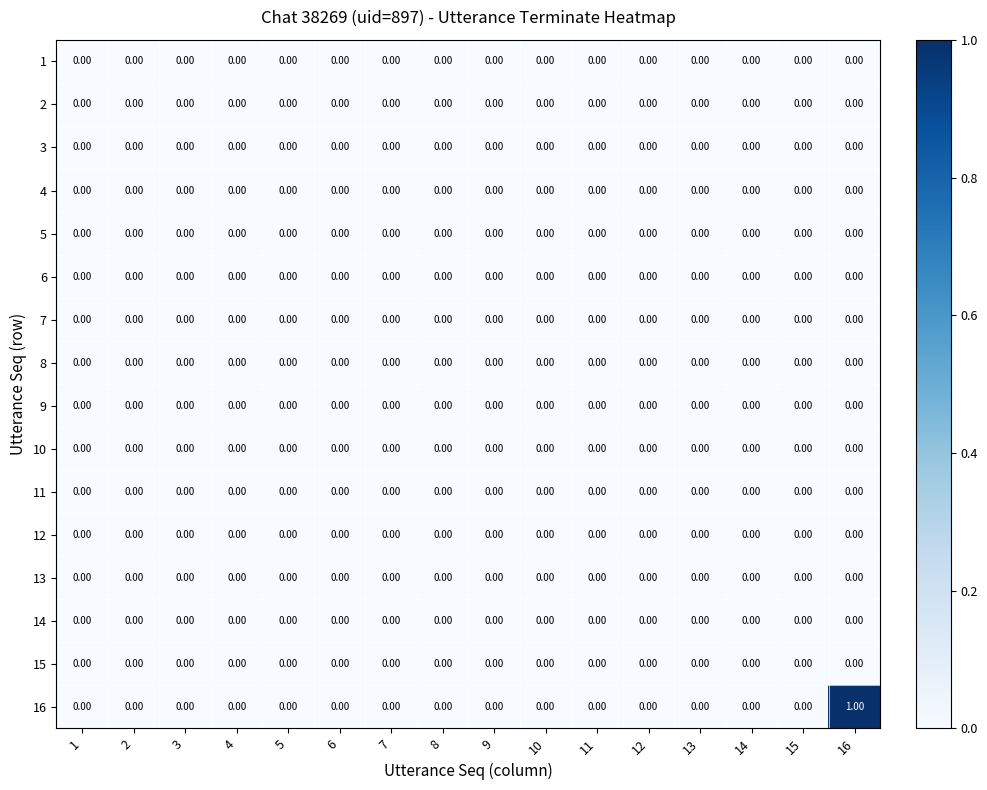

Which series has the largest range (max minus min)?

16